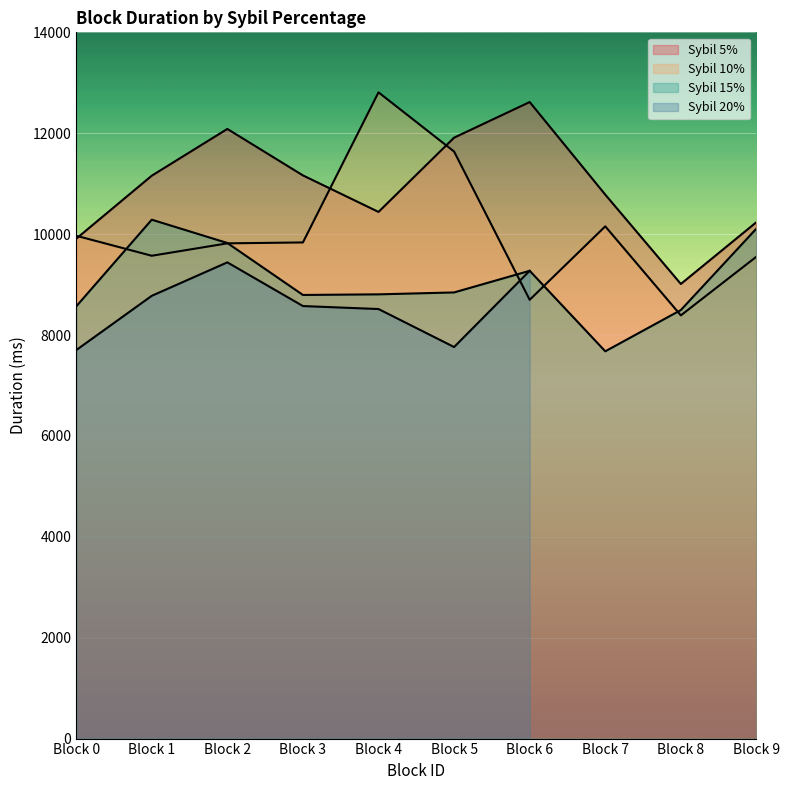

True or false: Sybil 5% has a value of 11164 at Block 3.

True